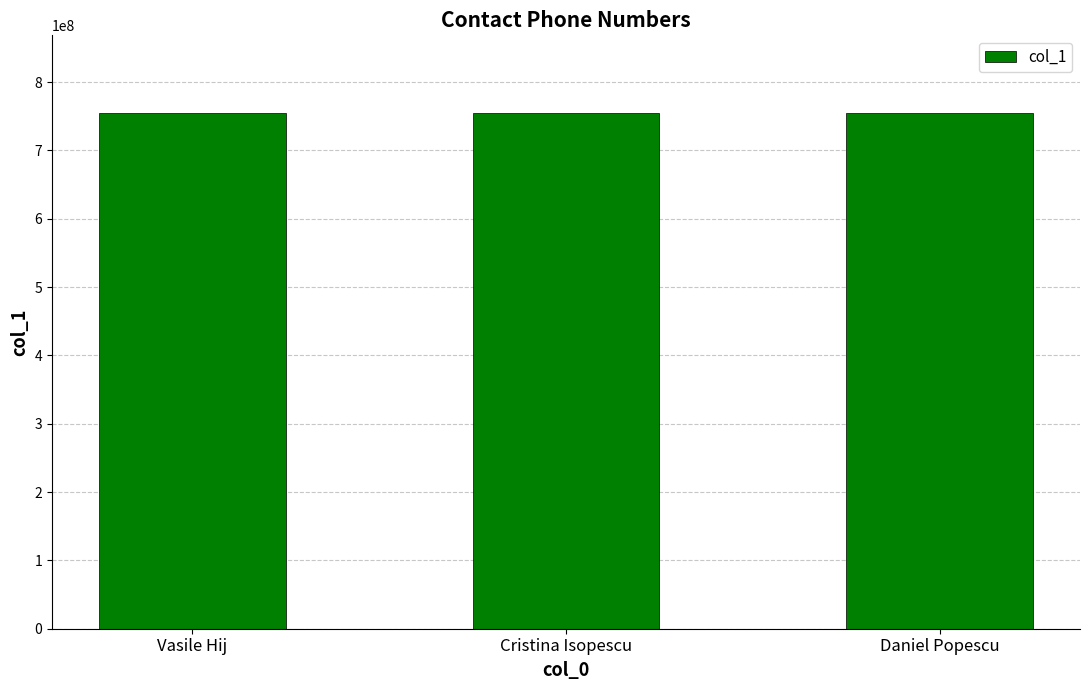

How many bars are there in total?

3